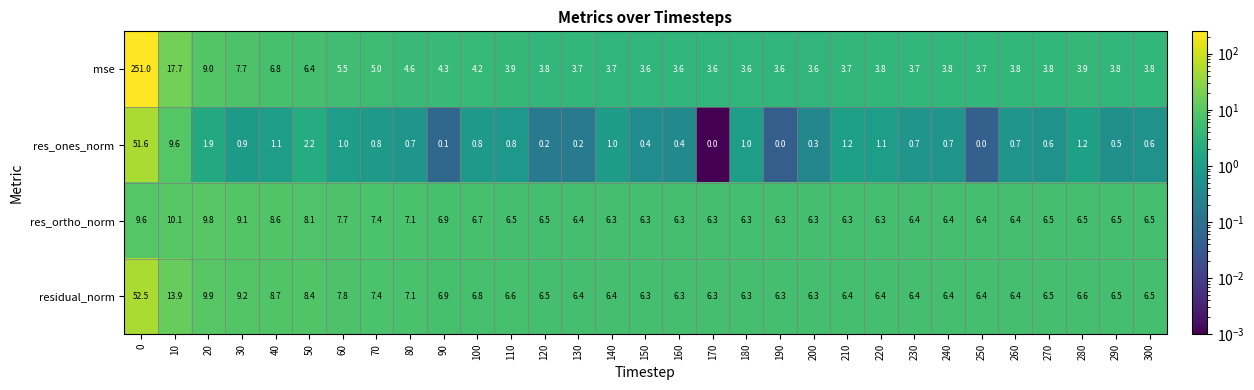

What is the difference between the highest and lowest values at 20?

8.0